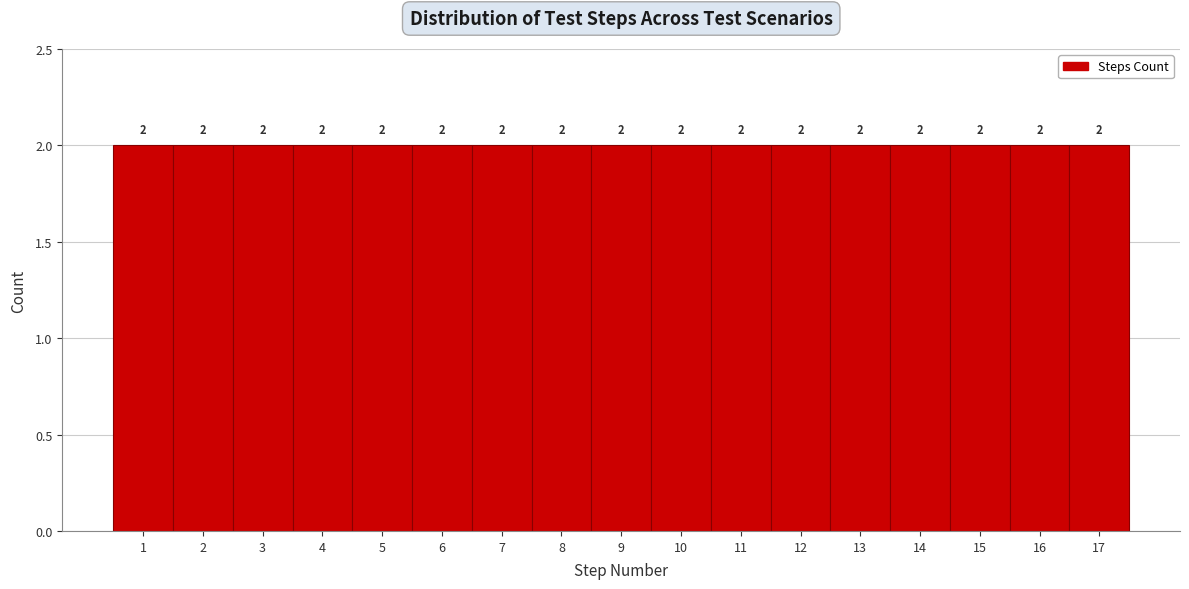

How tall is the bar that spans 0.5 to 1.5 on the x-axis?

2